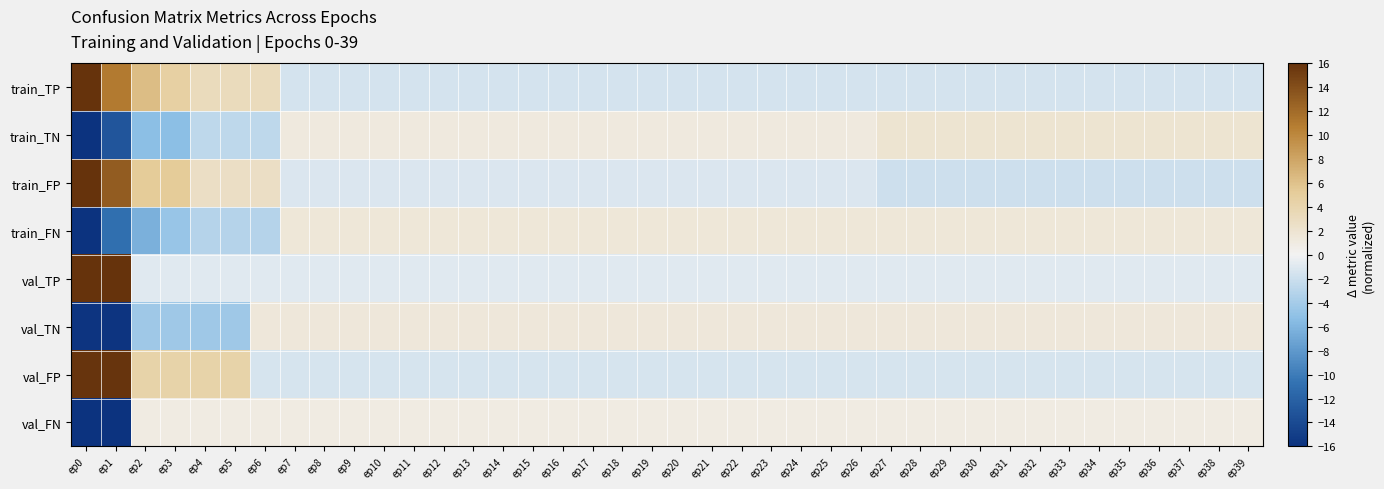

What is the greatest value displayed?

16.0